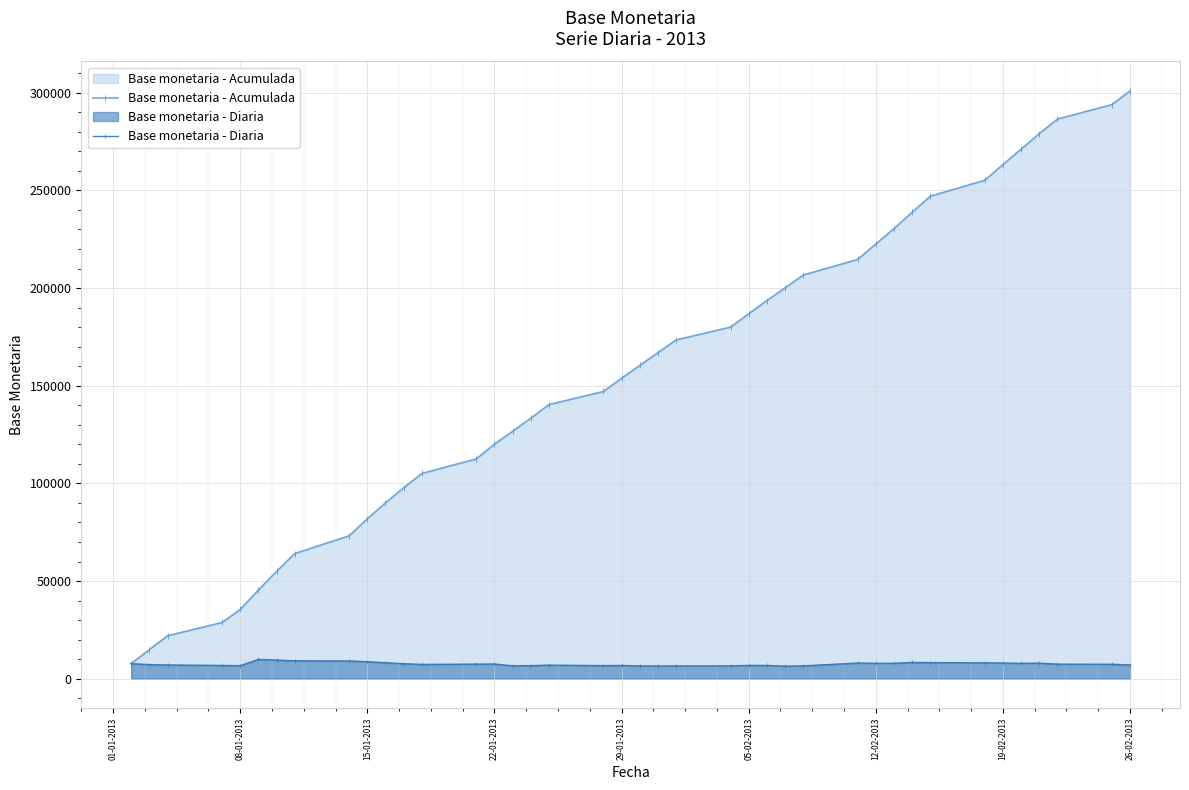

Rank the series by their average value, from lowest to highest.

Base monetaria - Diaria, Base monetaria - Acumulada